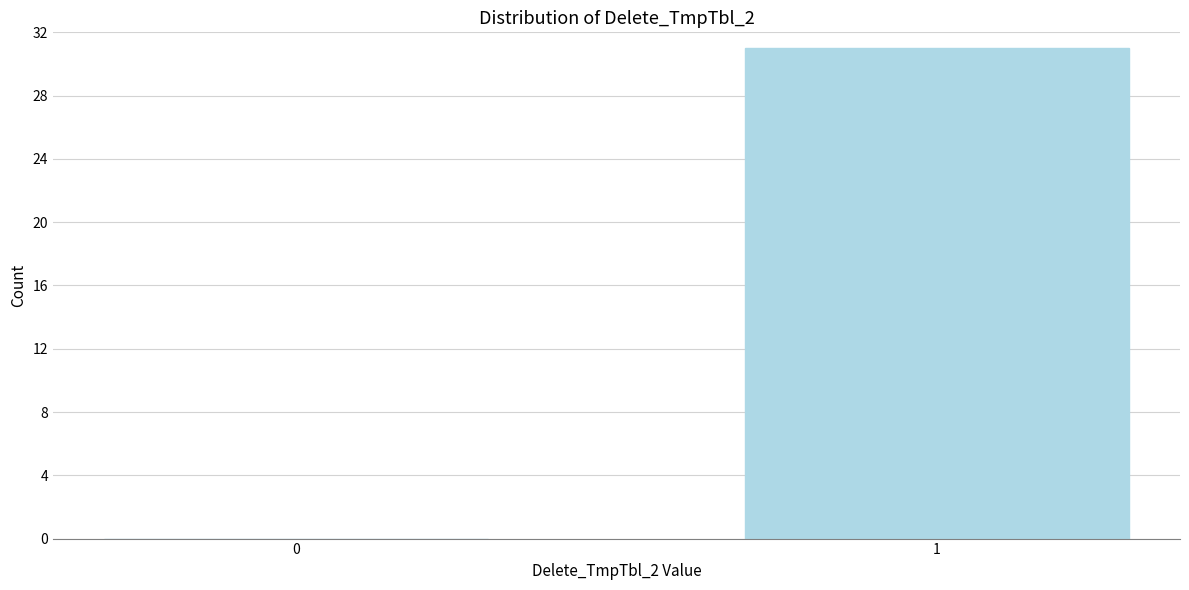

Reading left to right, transcribe all the data shown in this chart.

0=0	1=31